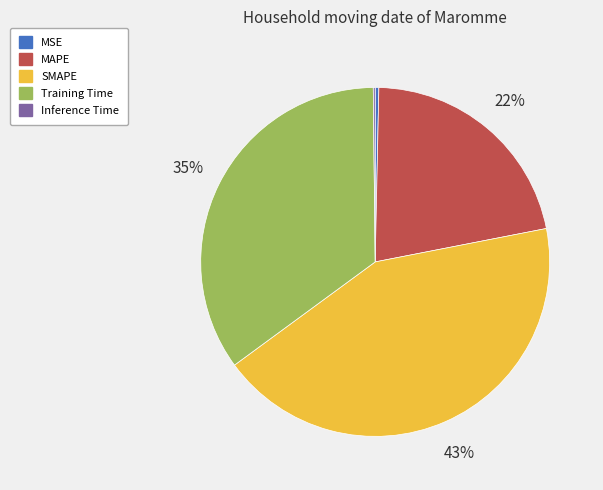

To the nearest percent, what percentage of the pie is MAPE?

22%